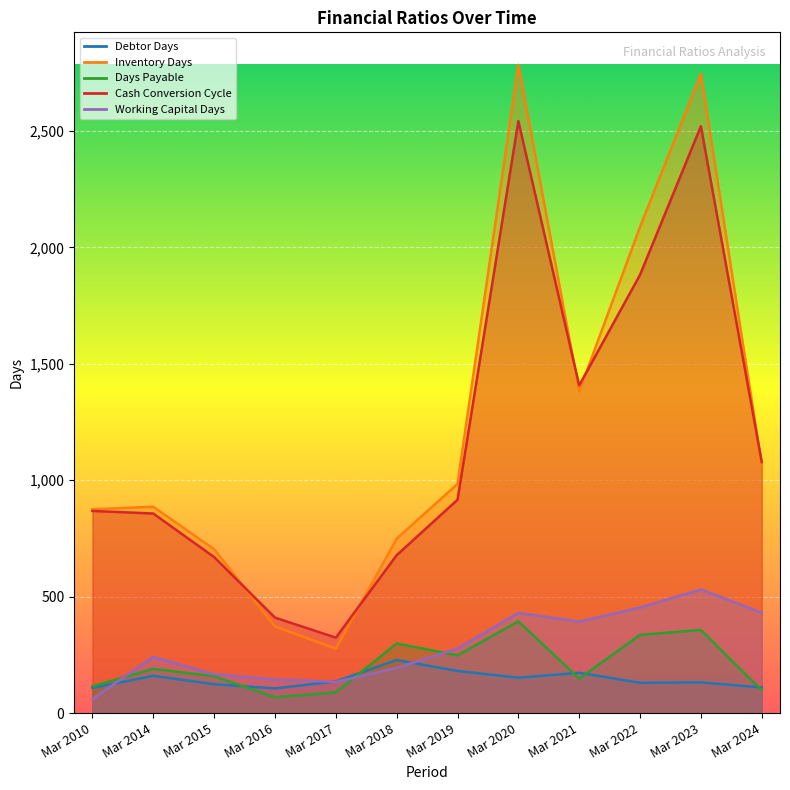

What is the spread (max minus min) of values at Mar 2010?

814